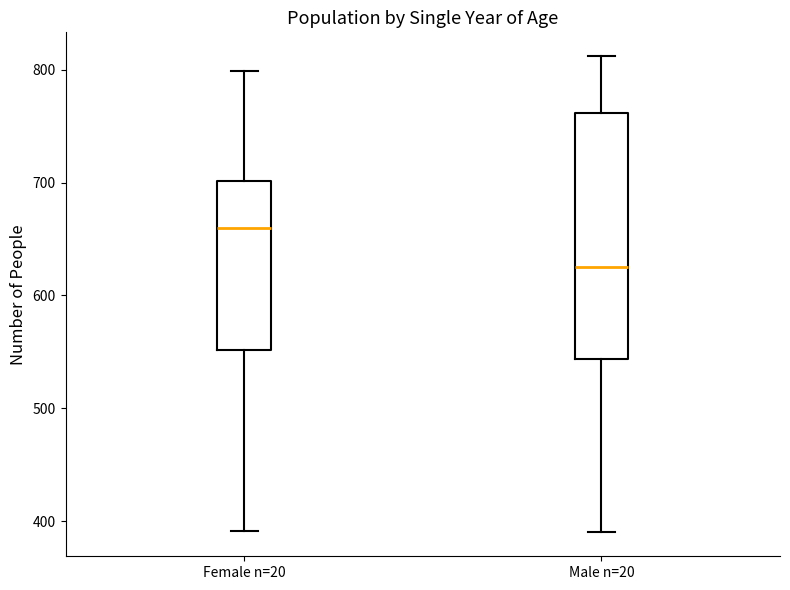

Which box has the lowest median line?

Male n=20